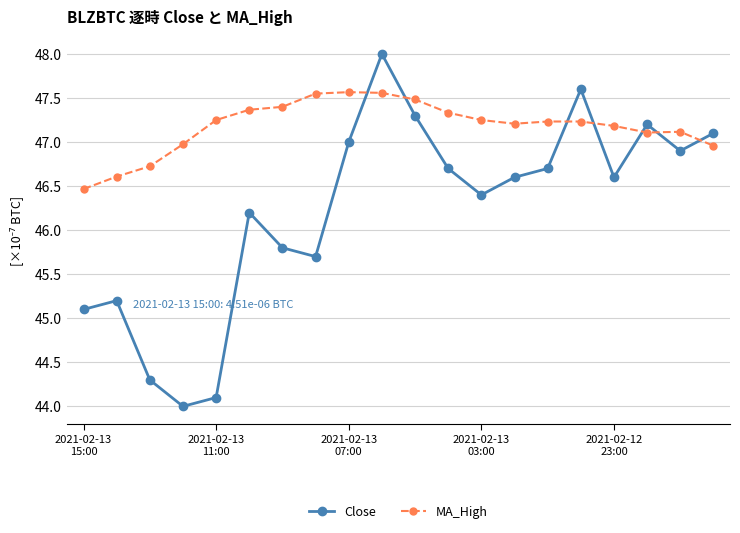

Does the chart display data point markers on the line(s)?

Yes